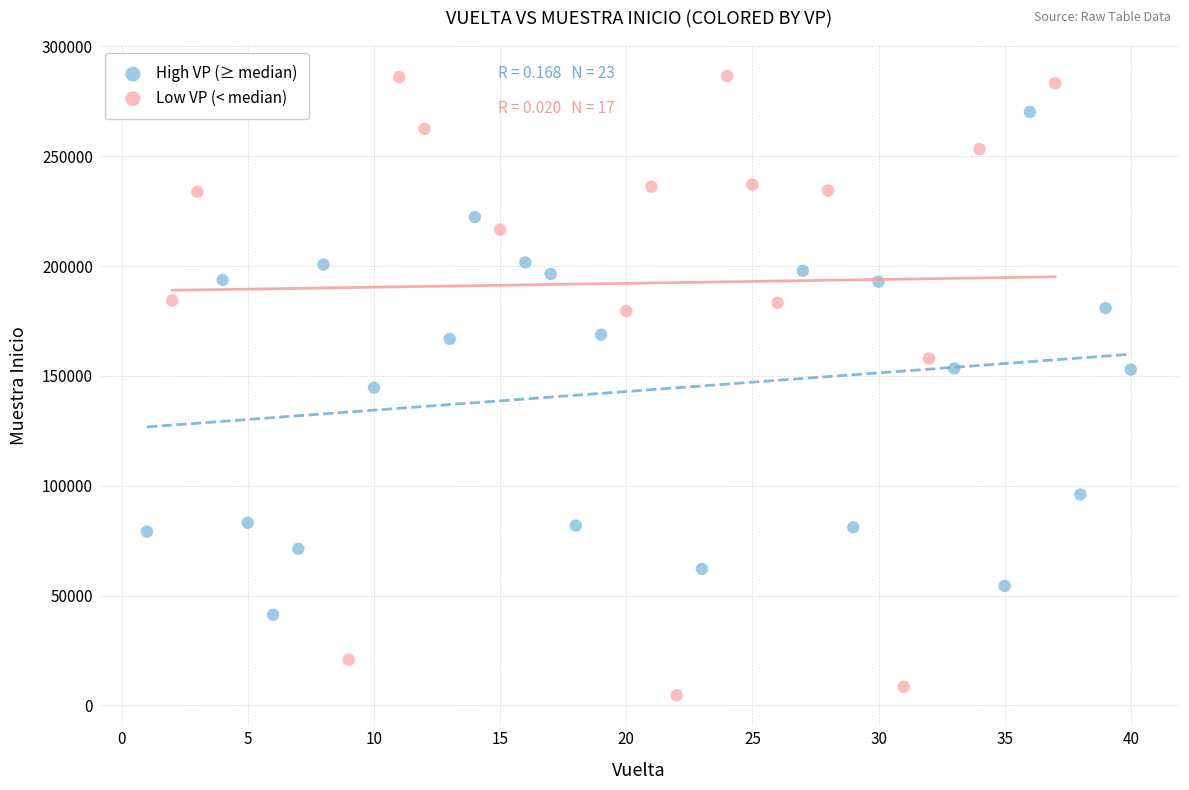

What are all the series names shown in the legend?

High VP (≥ median), Low VP (< median)